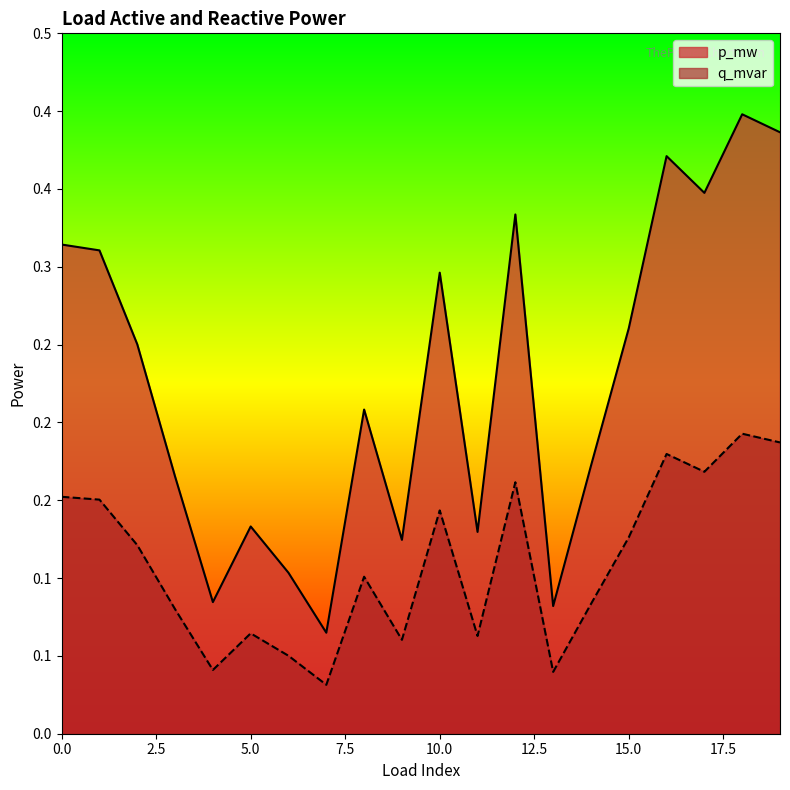

True or false: q_mvar and p_mw cross at least once.

False